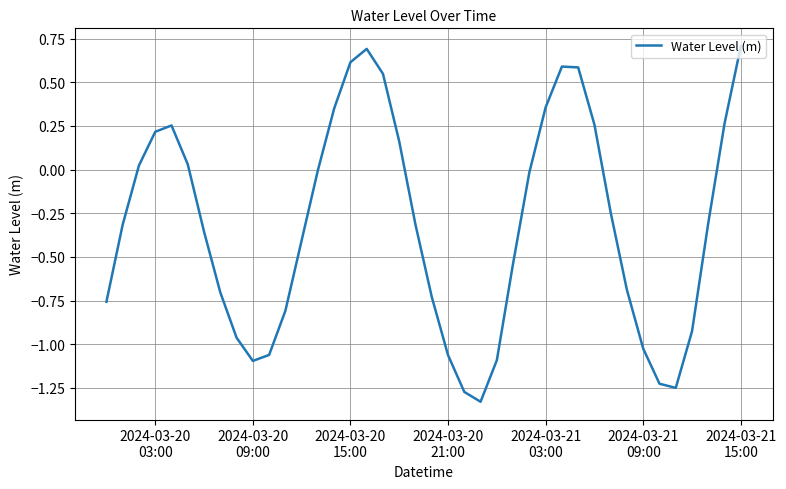

What is the greatest value displayed?

0.7